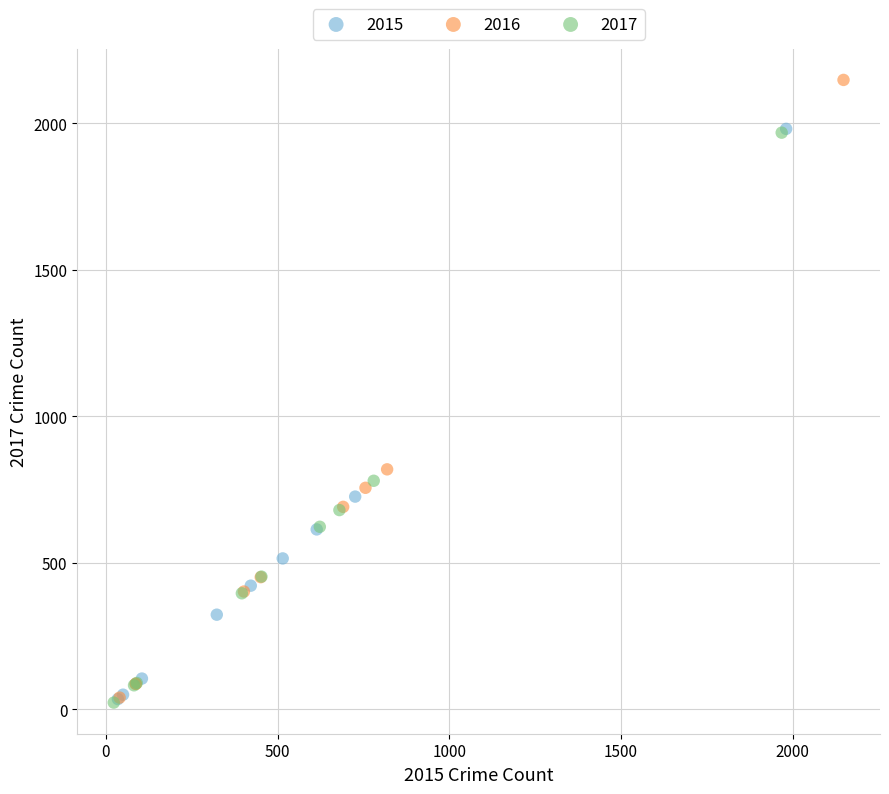

Which series has the widest spread of Y values?

2016